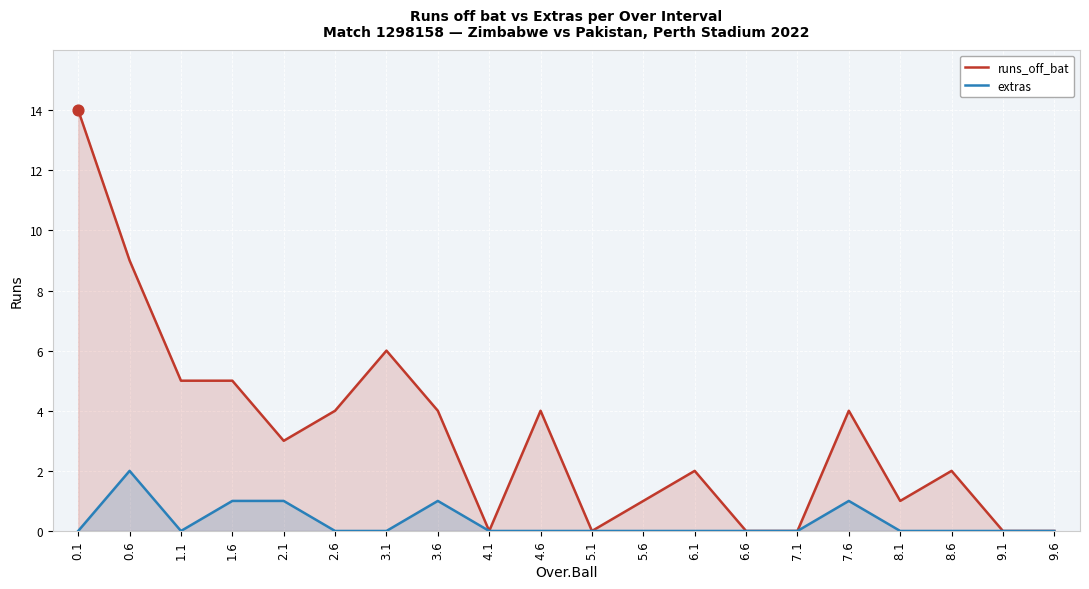

Which series reaches the maximum Y coordinate?

runs_off_bat